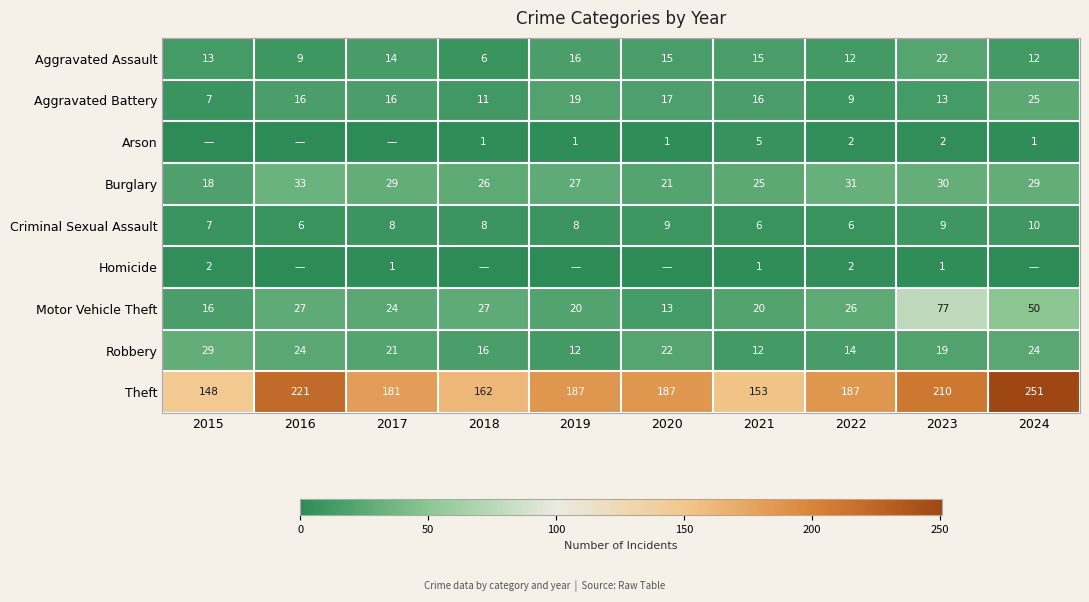

How many Criminal Sexual Assault values are between 6 and 9?

9